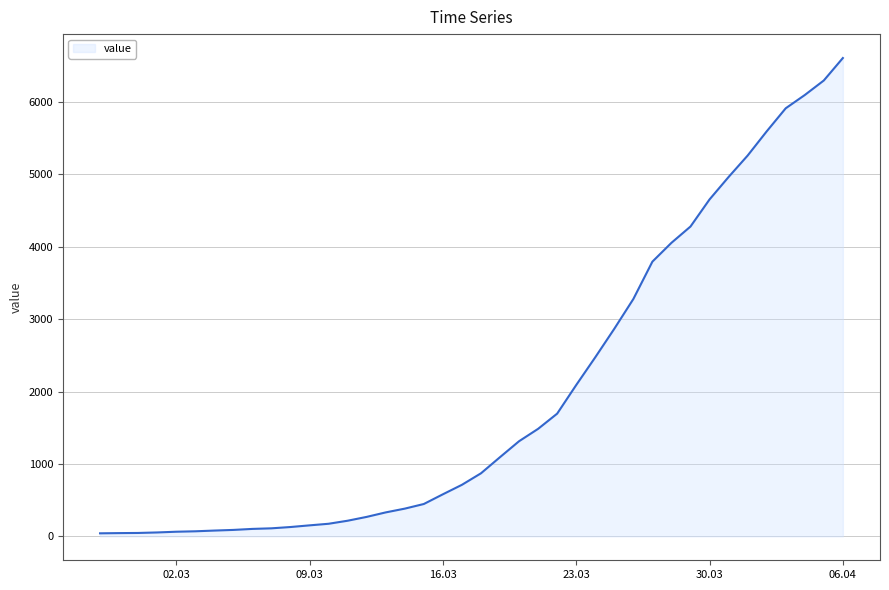

What is the difference between the maximum and minimum values?

6564